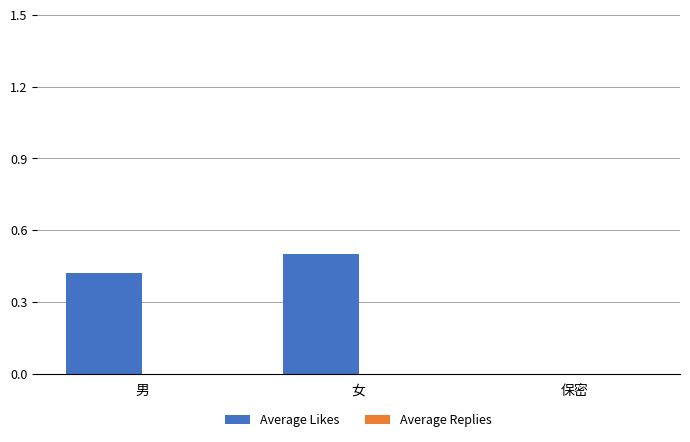

True or false: the data shows -0.2 at 保密.

False